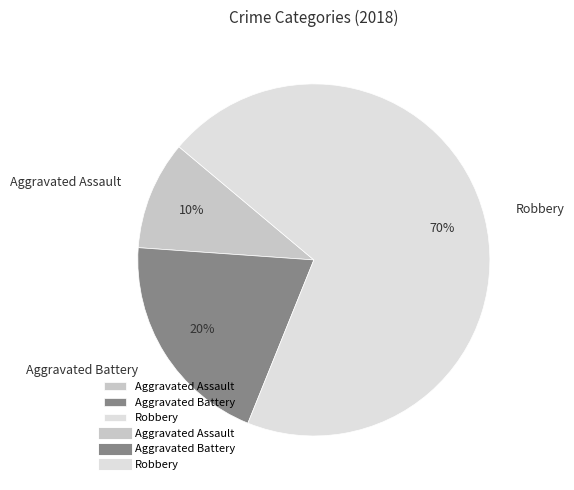

What percentage is the Aggravated Assault slice, to the nearest percent?

10%